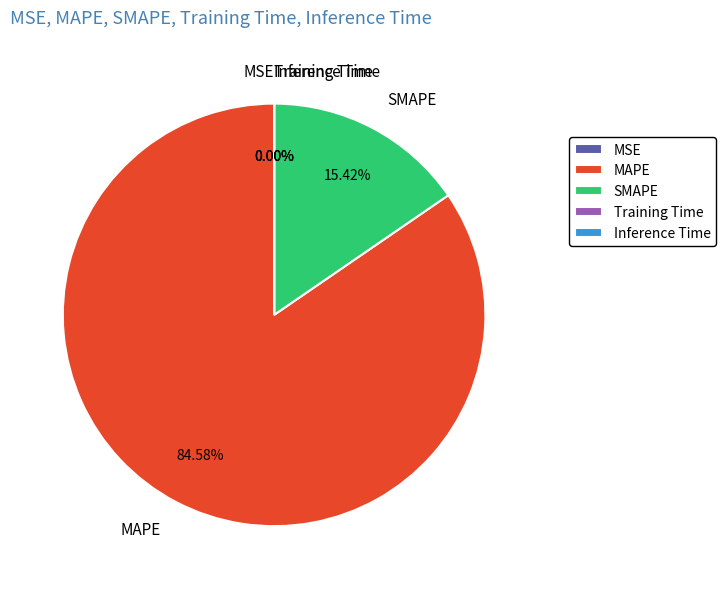

Does MAPE represent more than half of the total?

Yes